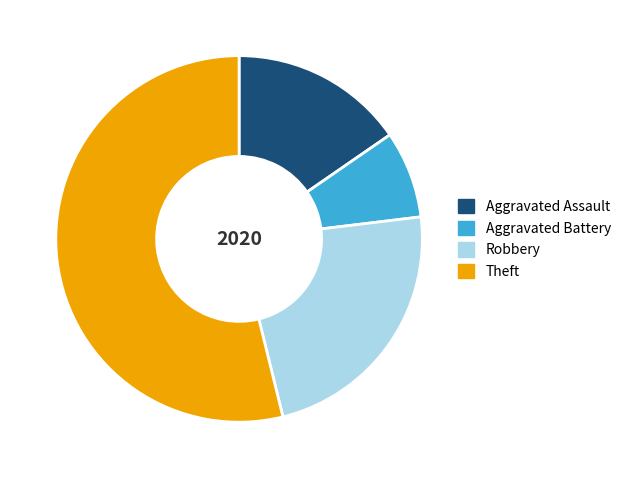

Which slice is the largest?

Theft